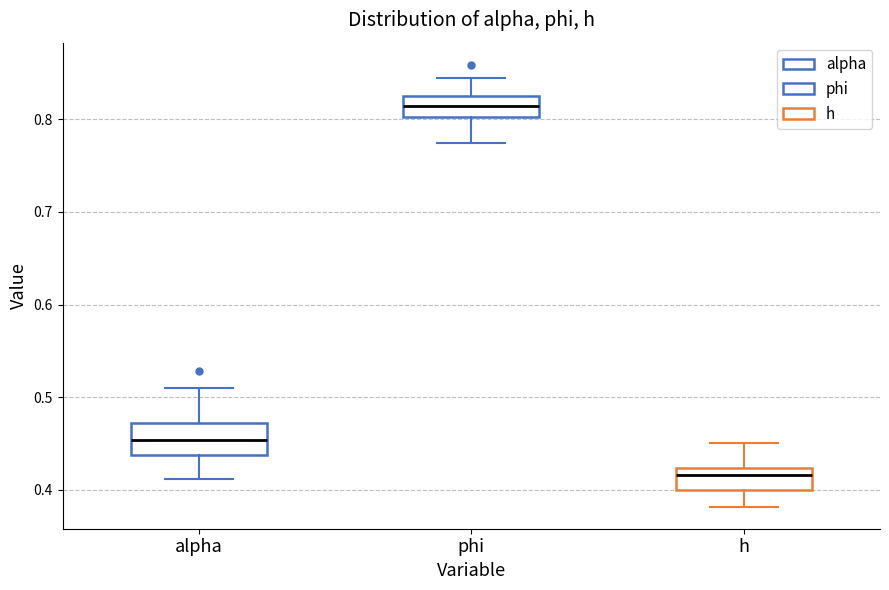

Which box is the tallest, from its lower edge to its upper edge?

alpha